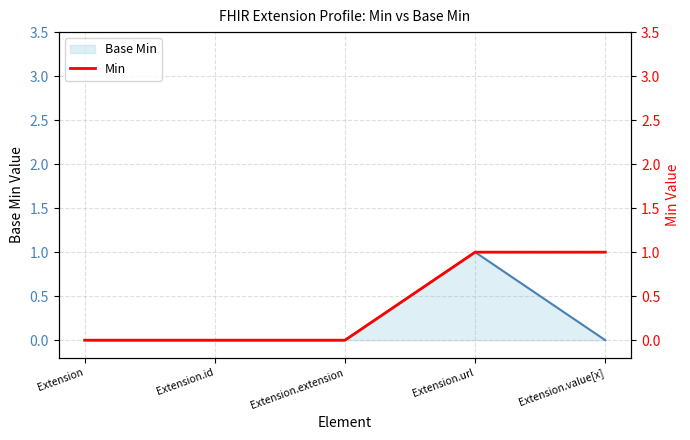

At which label is the value closest to 0?

Extension